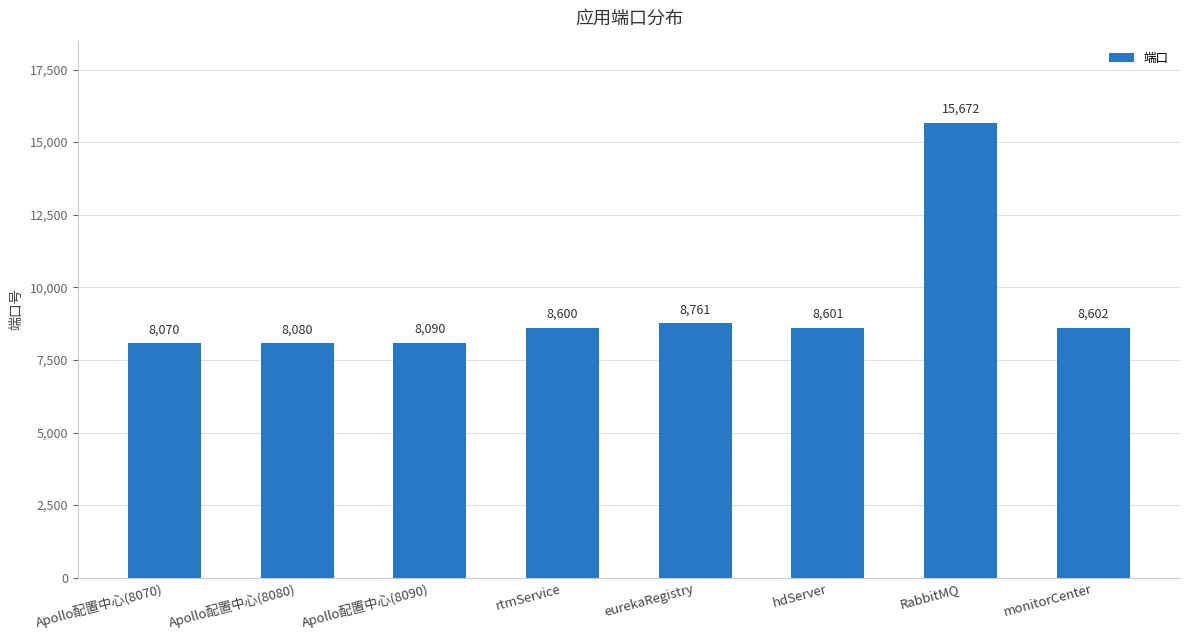

Which label corresponds to the largest value in the chart?

RabbitMQ